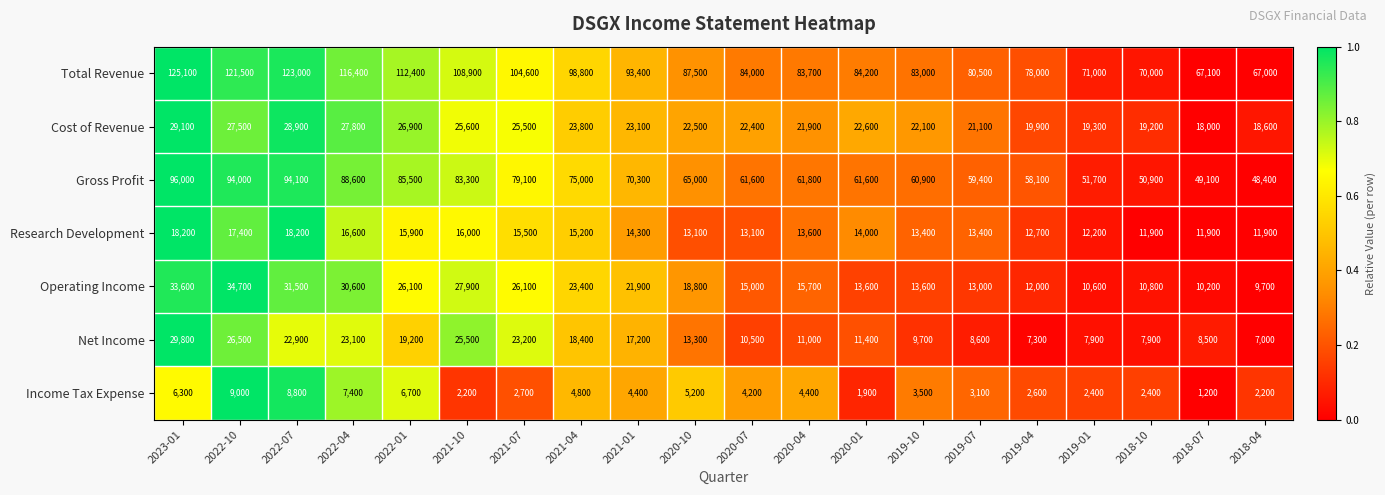

What is the difference between the maximum and minimum values in the Research Development series?

6300